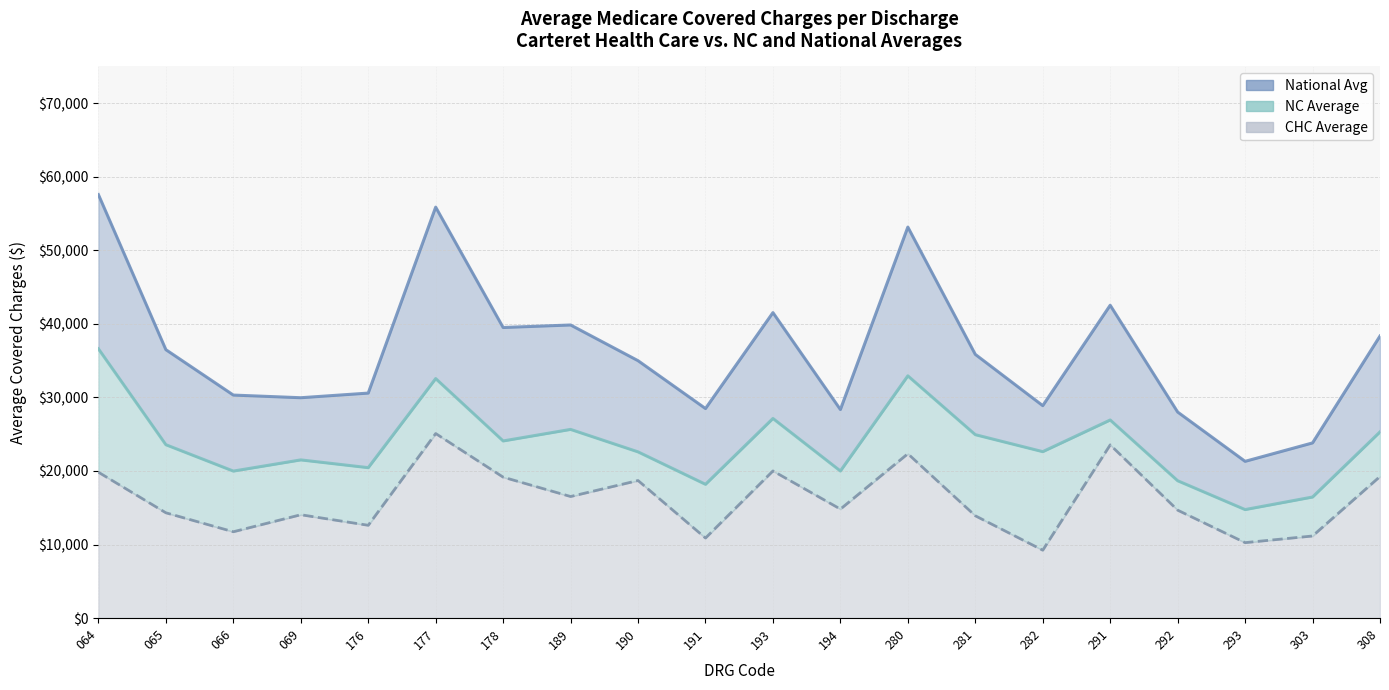

What is the approximate value of NC Average at 193?

27142.3